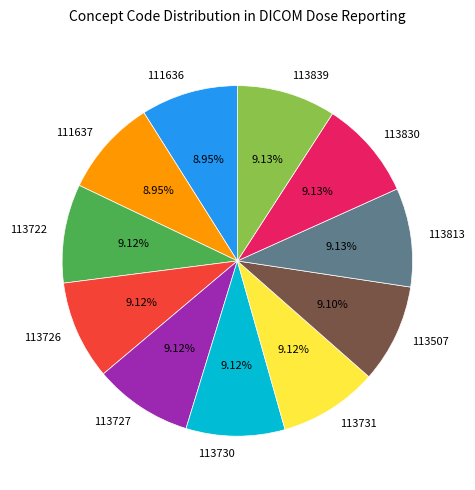

What is the ratio of the value at 111636 to the value at 113722?

1.0